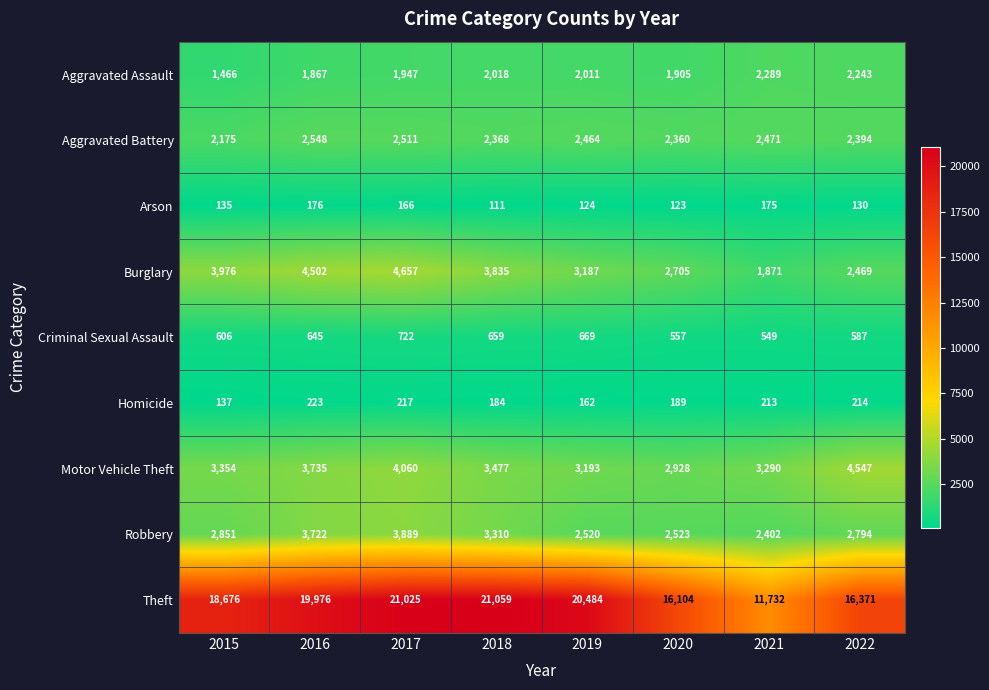

At how many categories does at least one series exceed 6359?

8